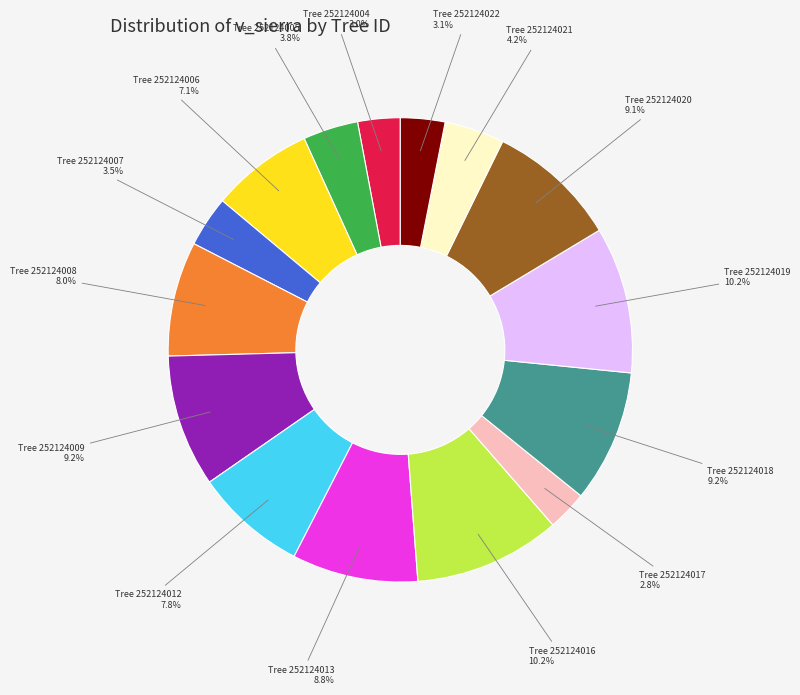

Is there any slice that represents more than half of the pie?

No